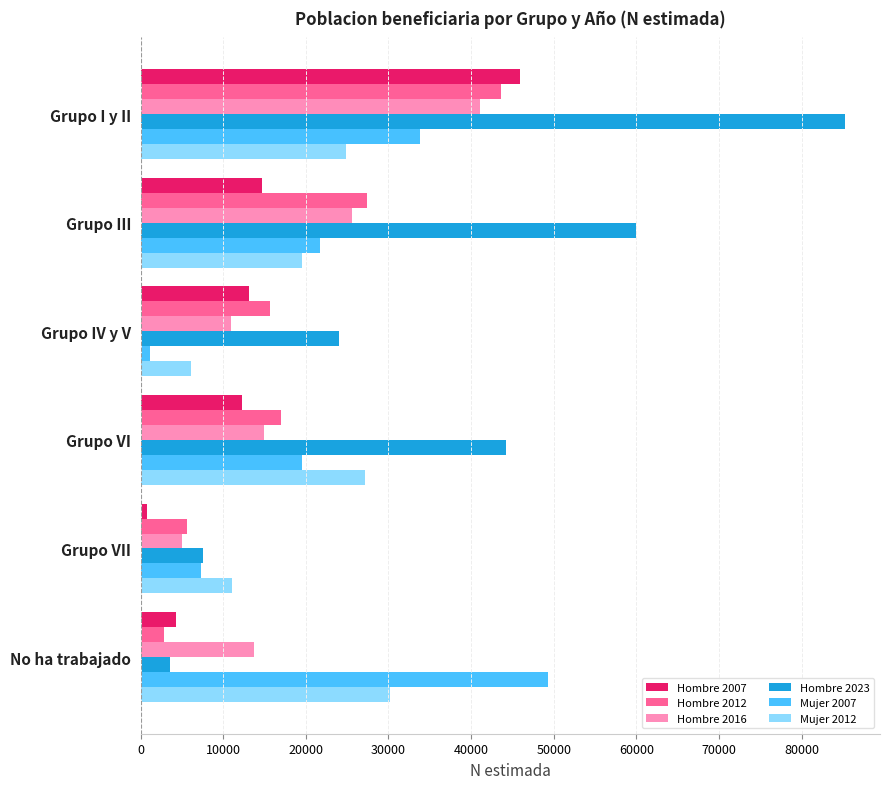

What is the difference between the second highest and second lowest values in the Hombre 2007 series?

10472